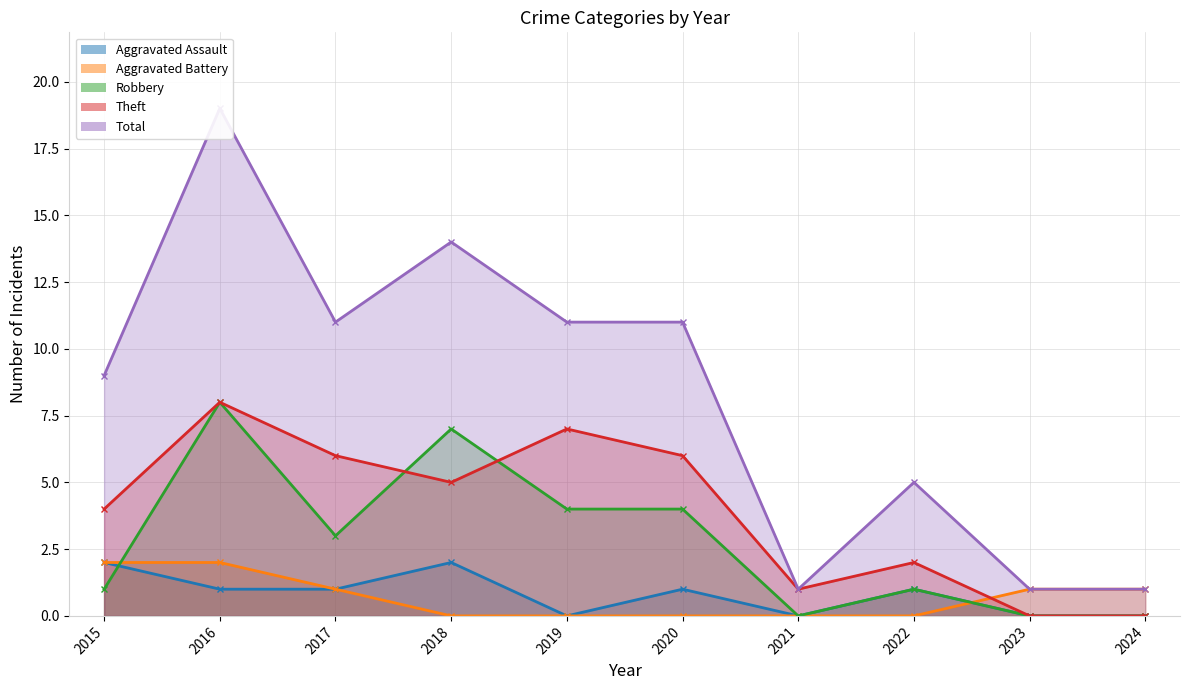

Reading left to right, list all the values displayed in this chart.

Aggravated Assault: 2015=2	2016=1	2017=1	2018=2	2019=0	2020=1	2021=0	2022=1	2023=0	2024=0
Aggravated Battery: 2015=2	2016=2	2017=1	2018=0	2019=0	2020=0	2021=0	2022=0	2023=1	2024=1
Robbery: 2015=1	2016=8	2017=3	2018=7	2019=4	2020=4	2021=0	2022=1	2023=0	2024=0
Theft: 2015=4	2016=8	2017=6	2018=5	2019=7	2020=6	2021=1	2022=2	2023=0	2024=0
Total: 2015=9	2016=19	2017=11	2018=14	2019=11	2020=11	2021=1	2022=5	2023=1	2024=1